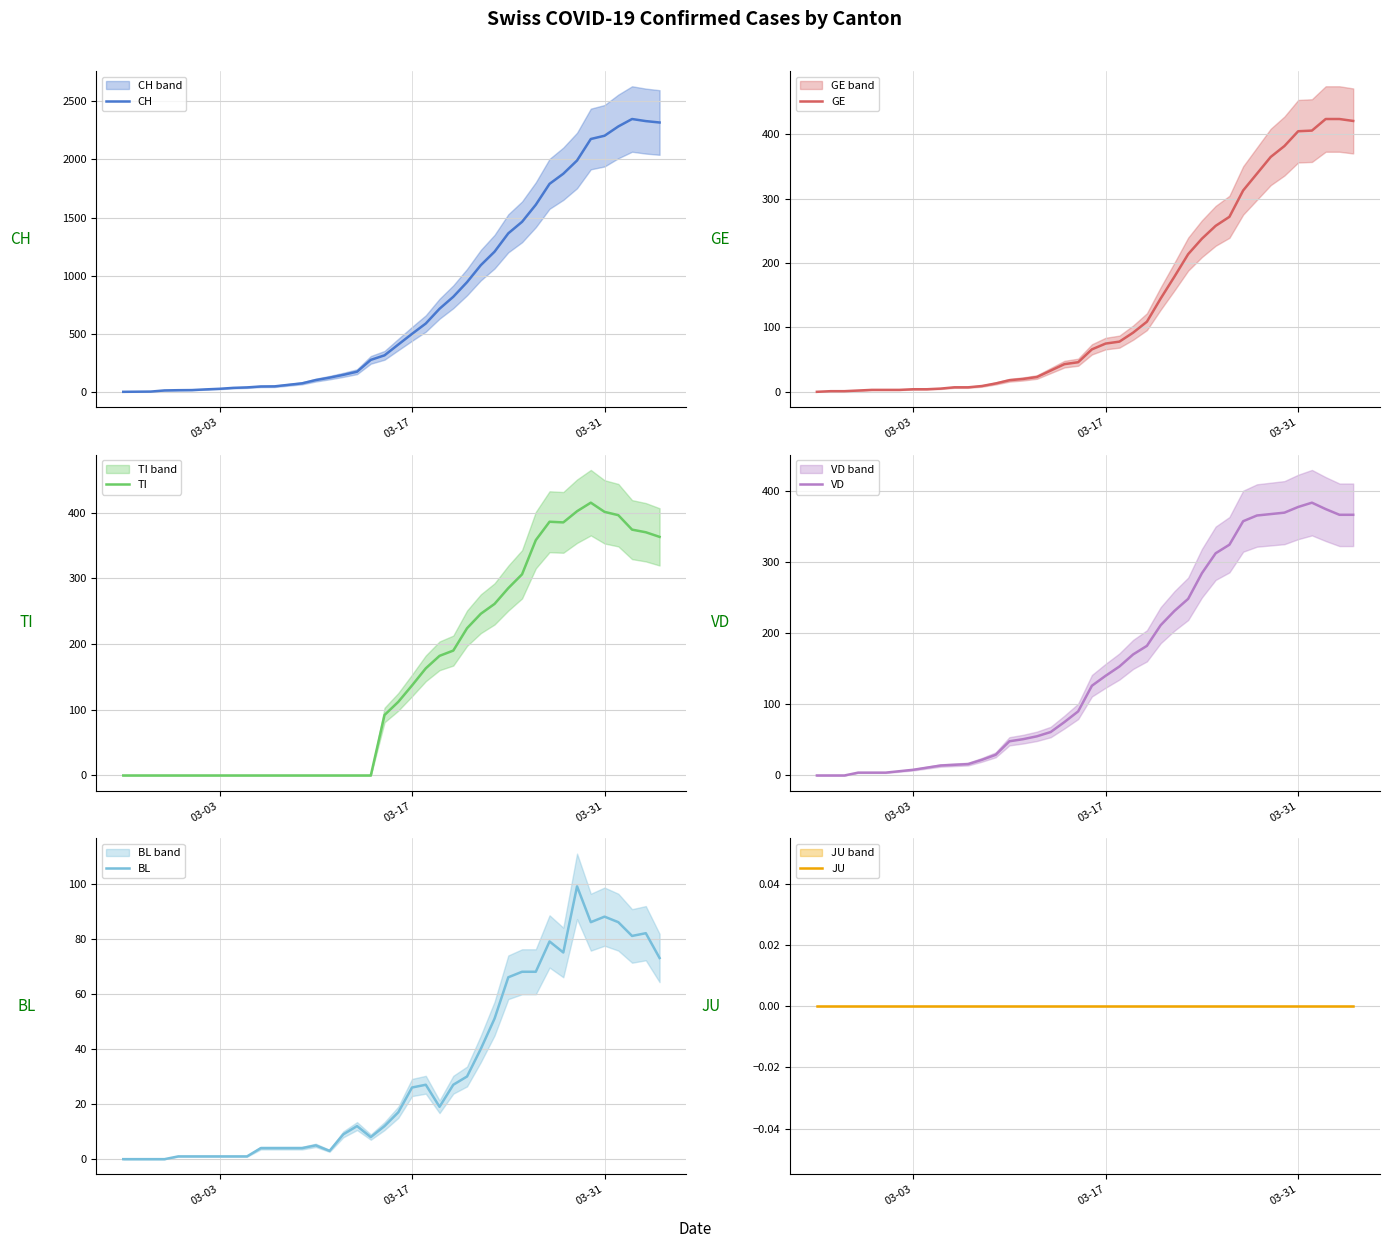

True or false: GE has a value of 705 at 03-31.

False